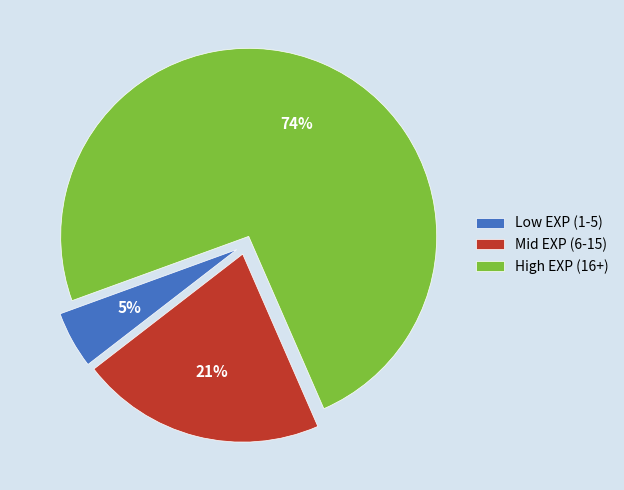

To the nearest percent, what is the difference between the largest and smallest slice percentages?

69%